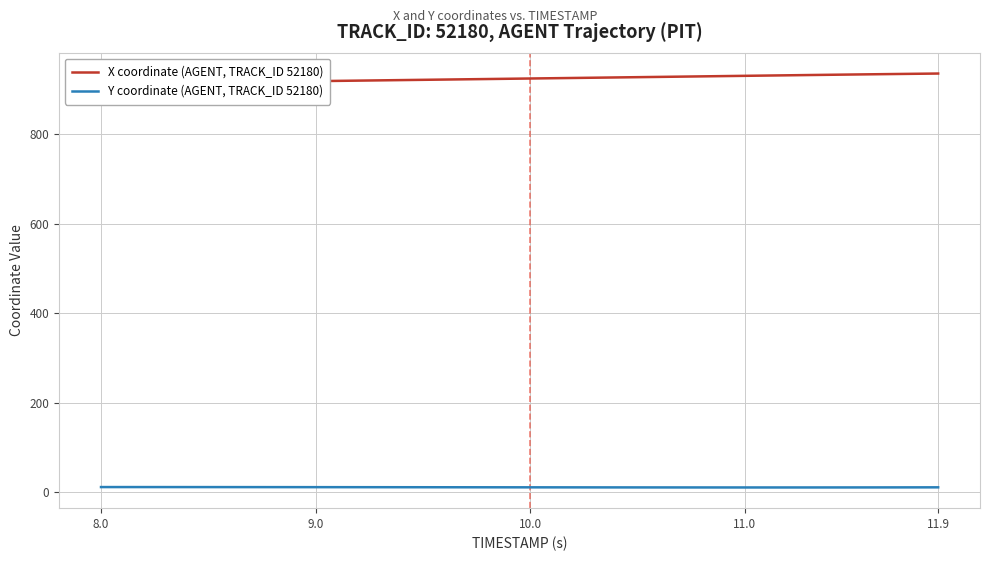

How many lines are shown in the chart?

2